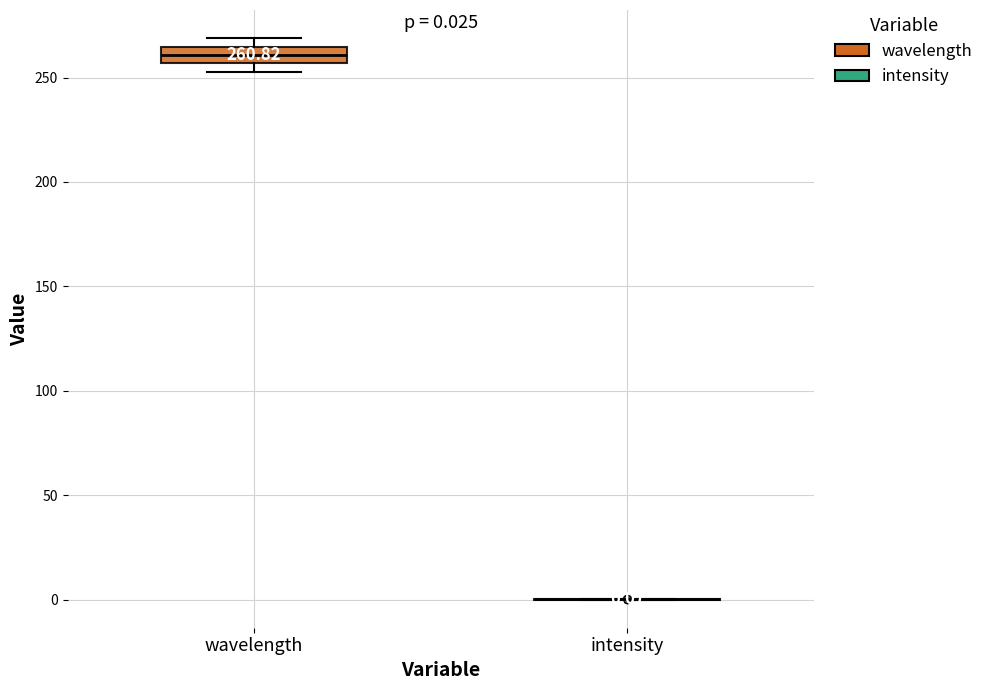

Comparing the boxes themselves (not the whiskers), which one is the tallest?

wavelength